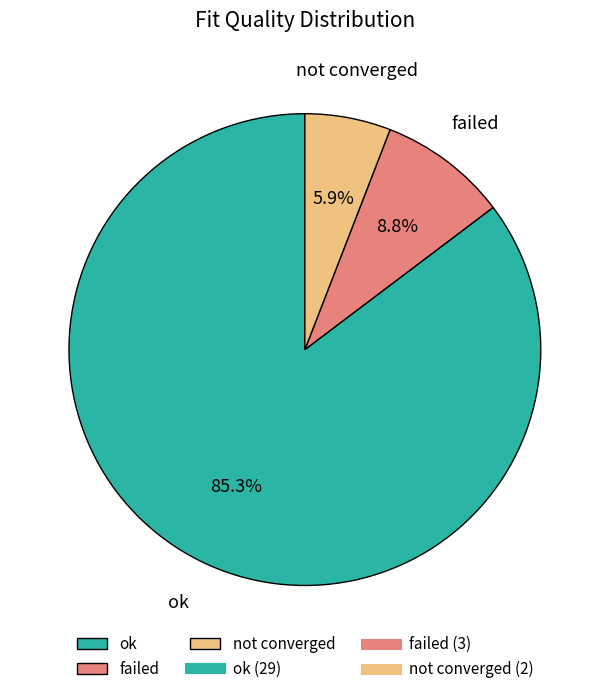

What is the total percentage of failed and ok?

94.1%